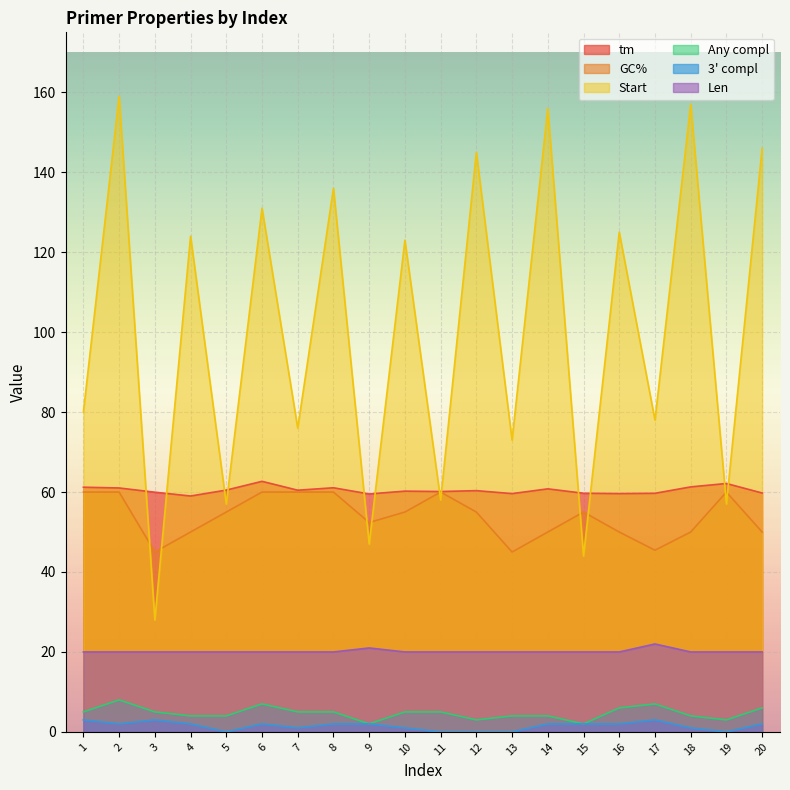

True or false: Start has more than 2 points higher than both neighbors.

True